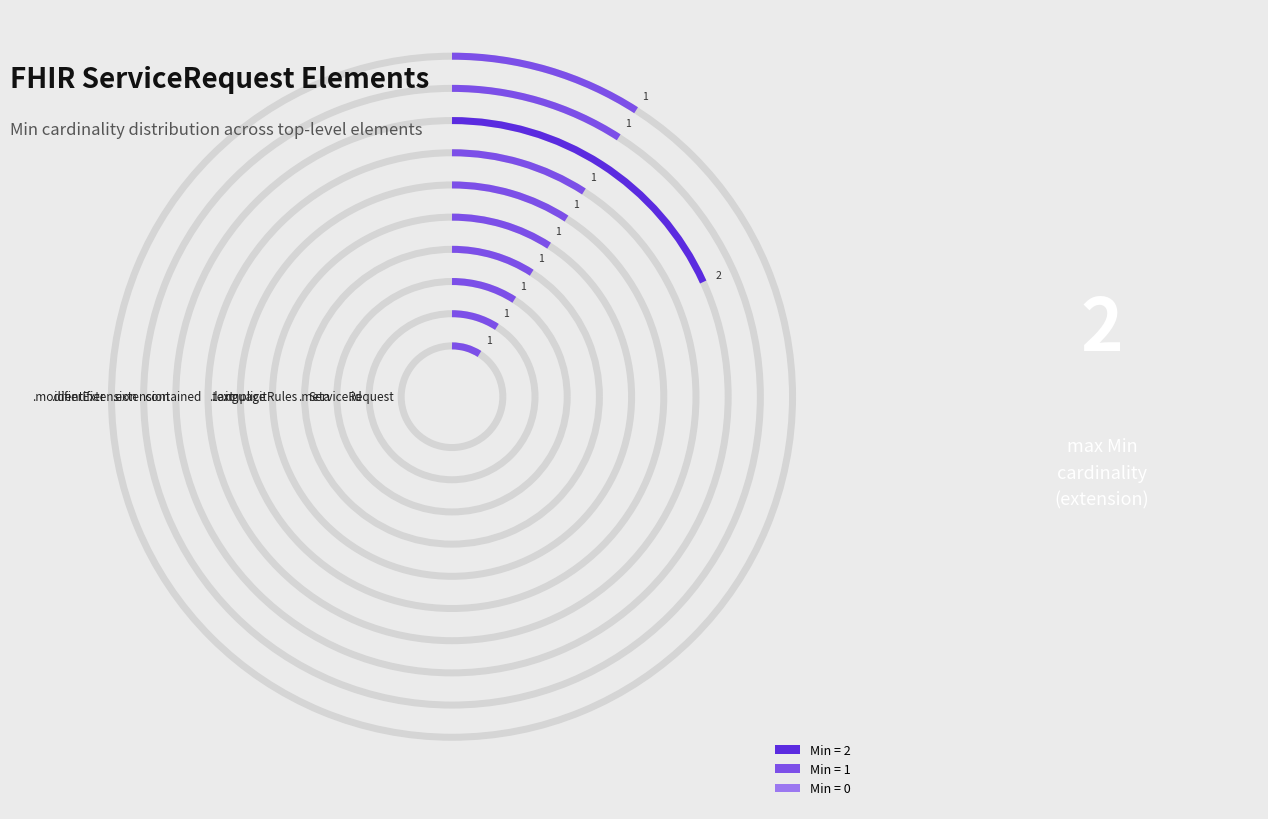

Which category has the biggest portion of the pie?

ServiceRequest.extension